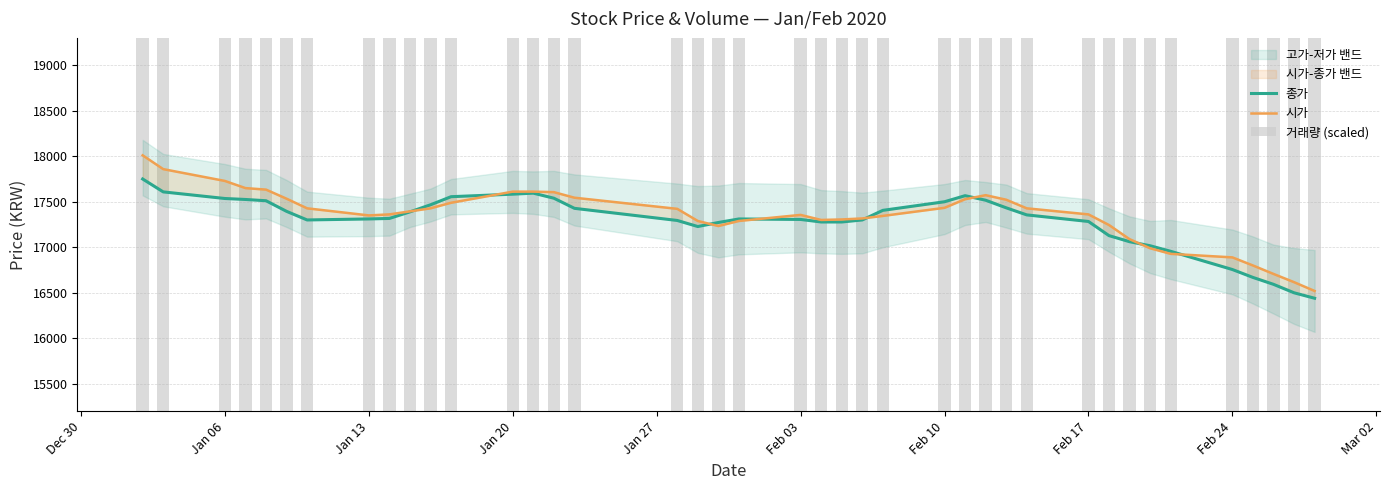

Which series has the largest total across all categories?

시가